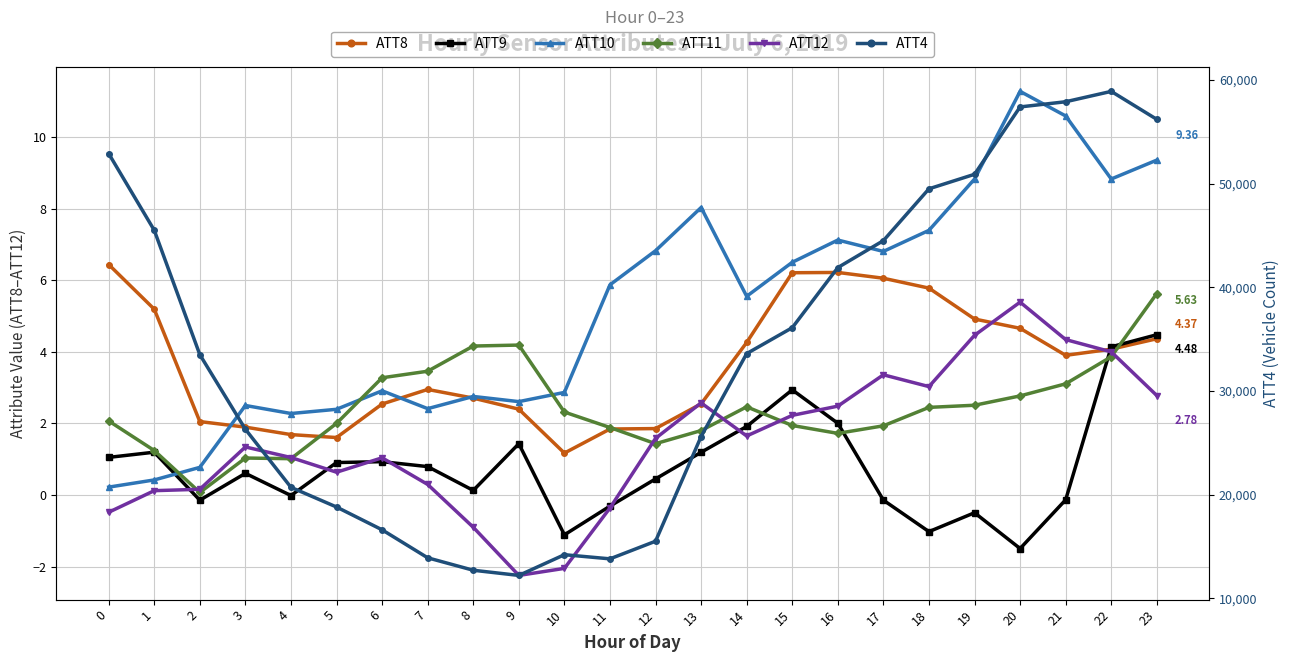

At which category does ATT9 reach its first local valley?

2